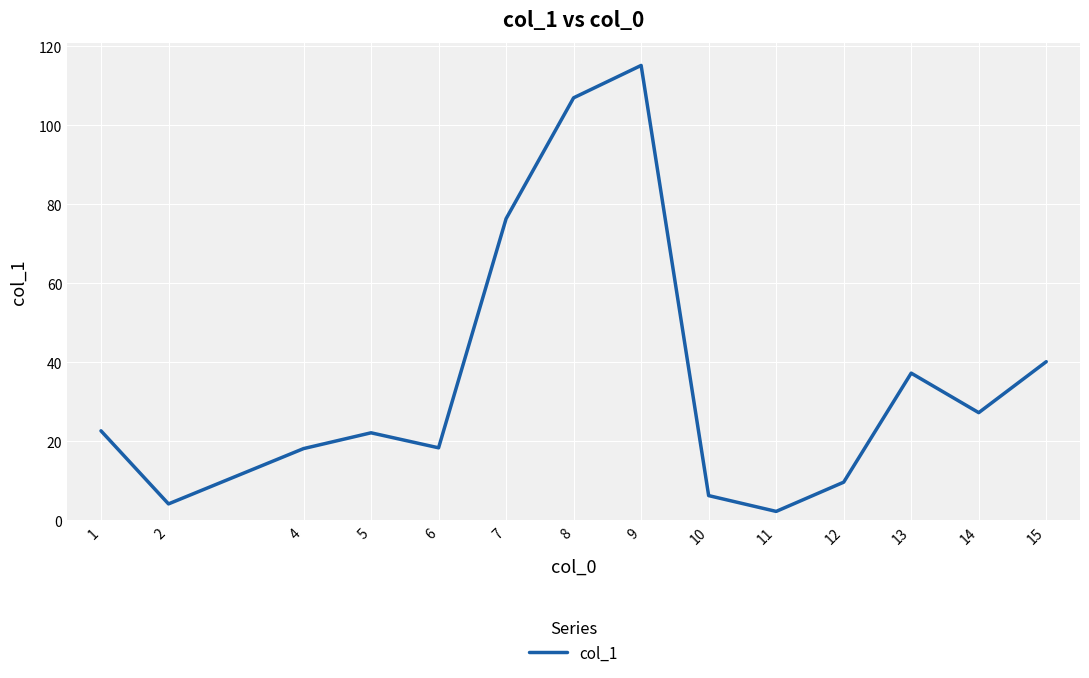

What is the difference between the maximum and minimum values?

112.9